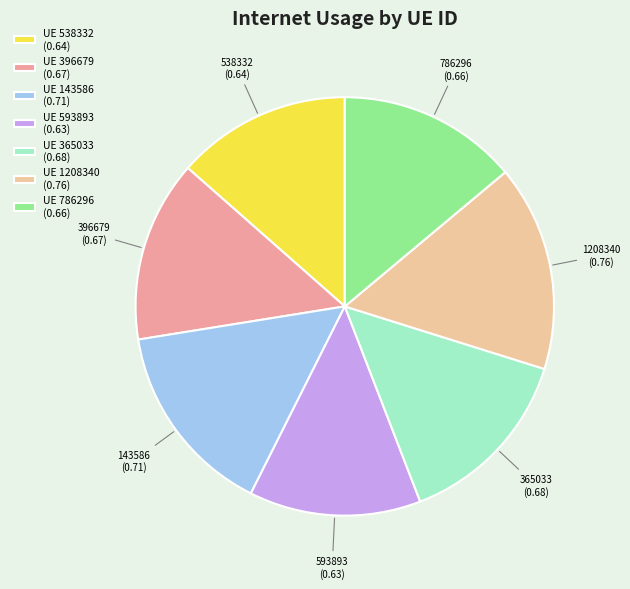

How many slices are in this pie chart?

7